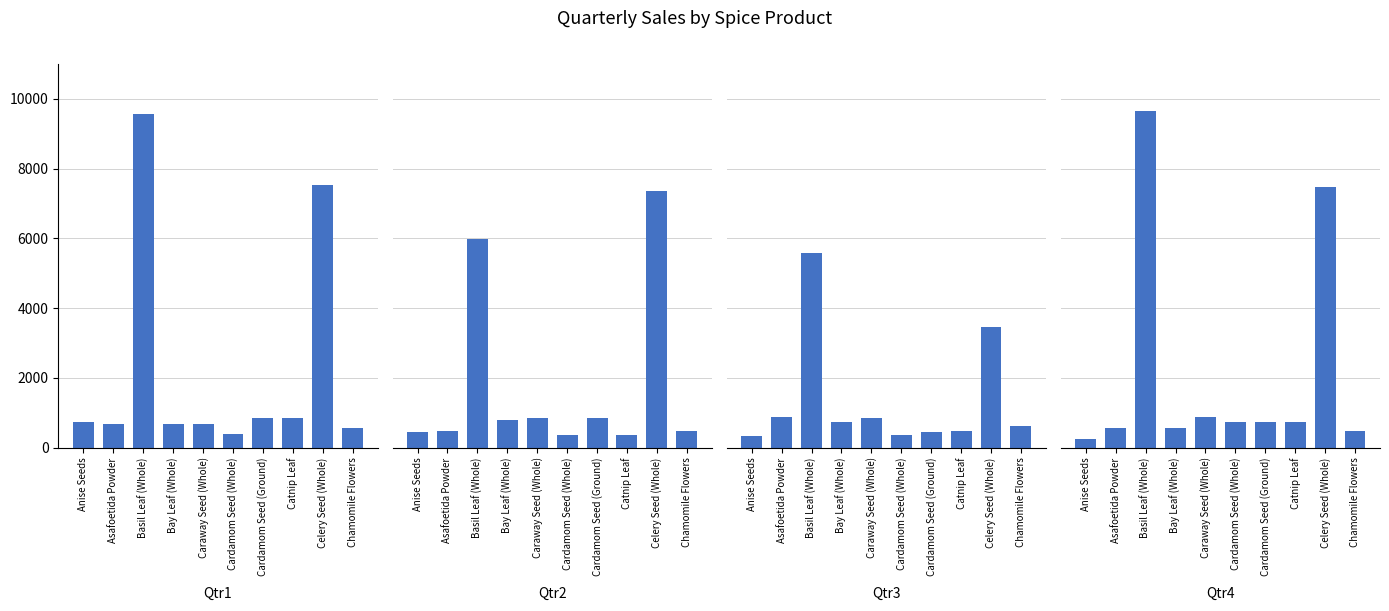

Which series has the widest spread of values?

Qtr4